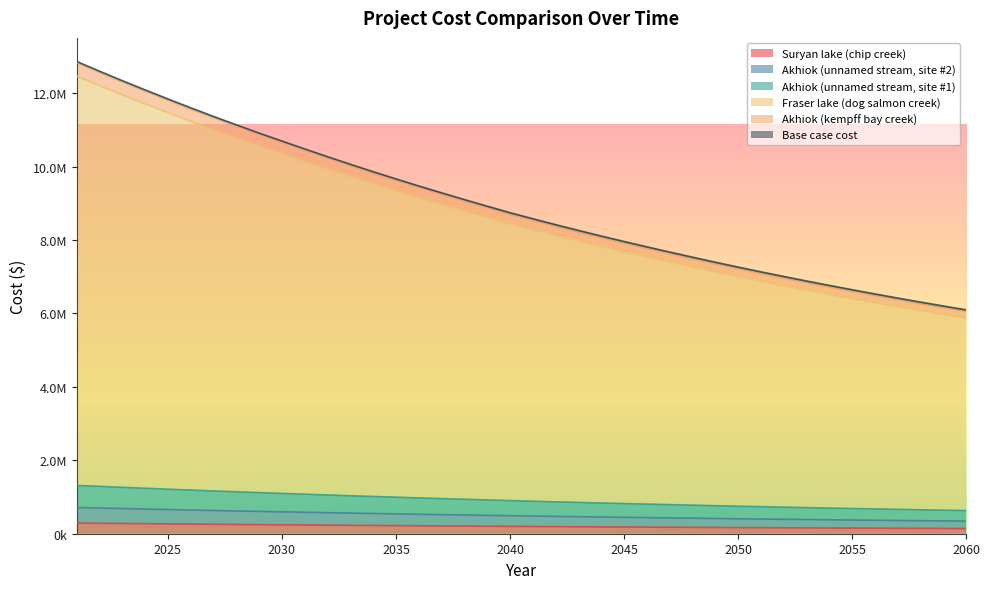

What is the sum of the Fraser lake (dog salmon creek) values at 2035 and 2057?

15527620.0